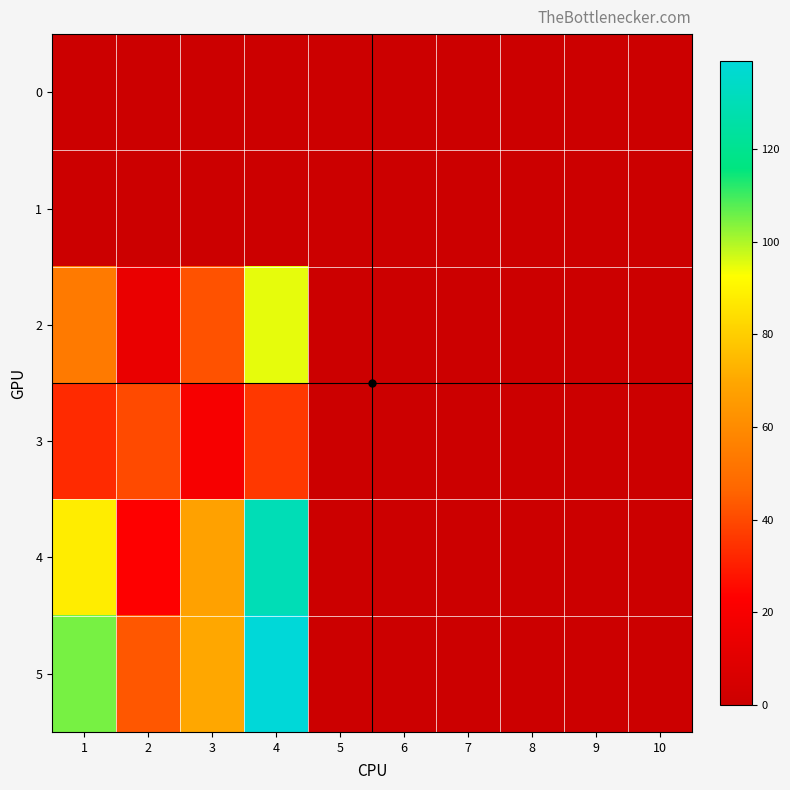

How many distinct data groups are displayed?

6